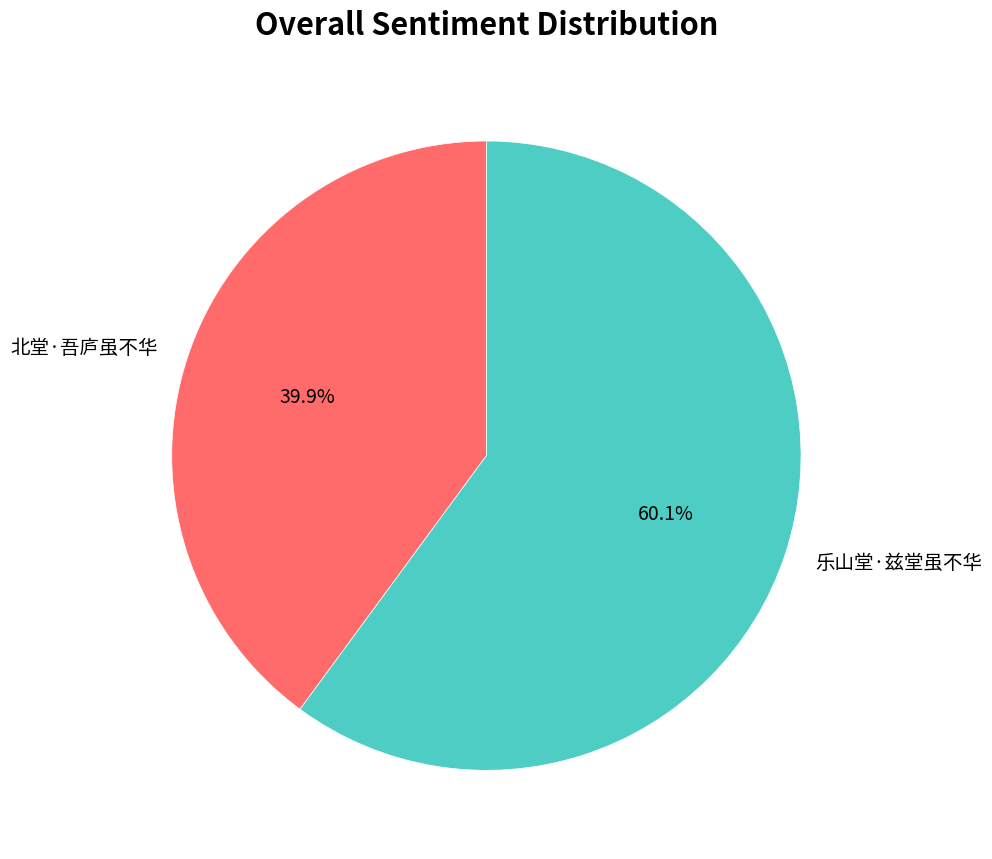

Approximately how many times larger is the value at 乐山堂·兹堂虽不华 compared to 北堂·吾庐虽不华?

1.5